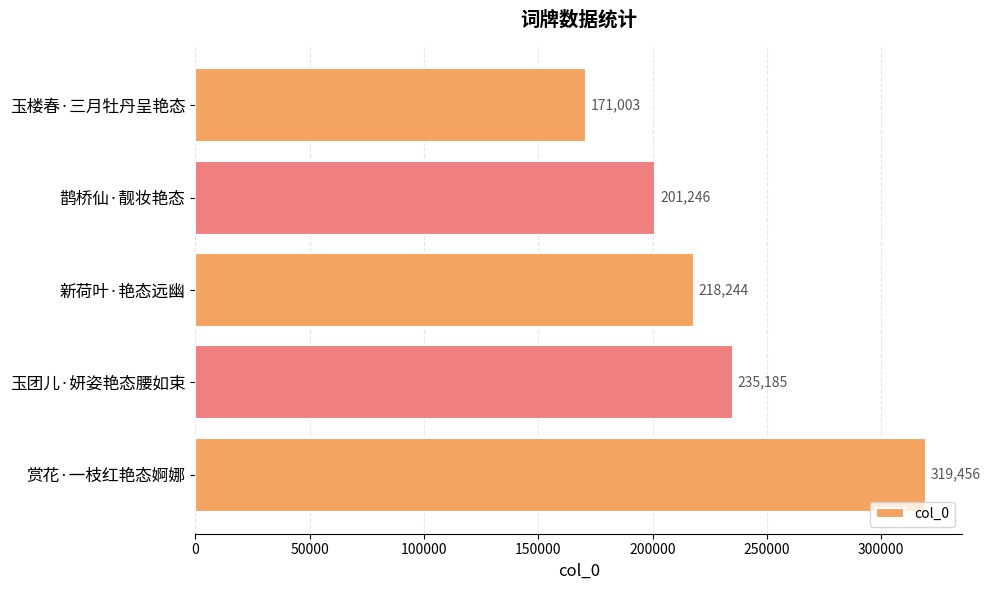

What is the average value?

229027